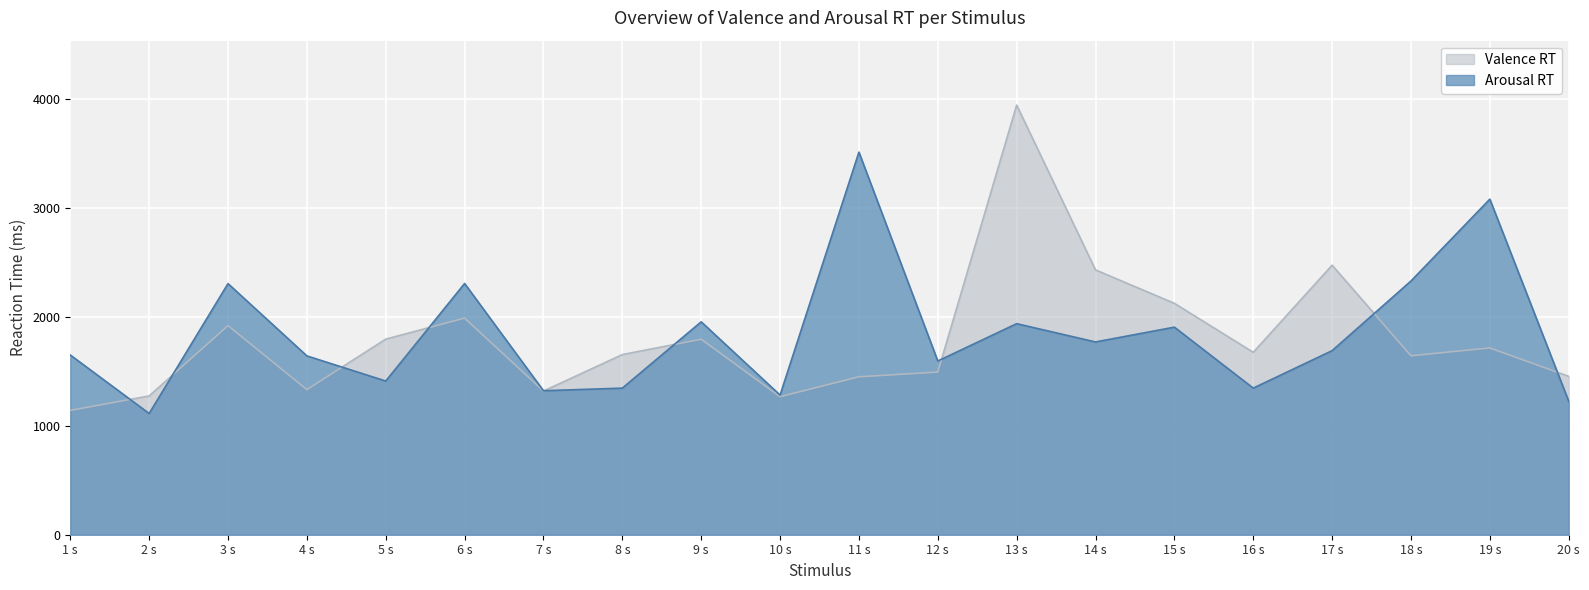

What is the maximum value for Arousal RT?

3515